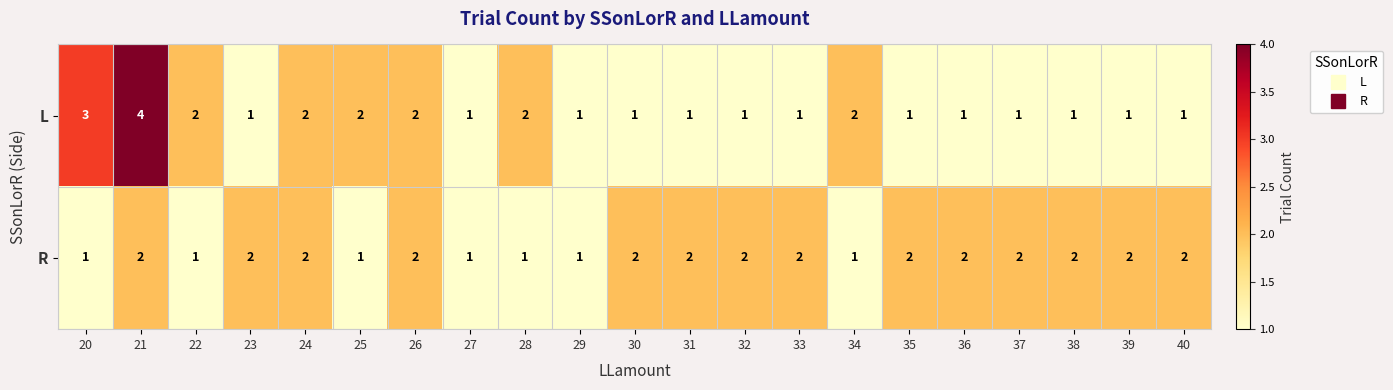

What is the sum of the L values at 34 and 24?

4